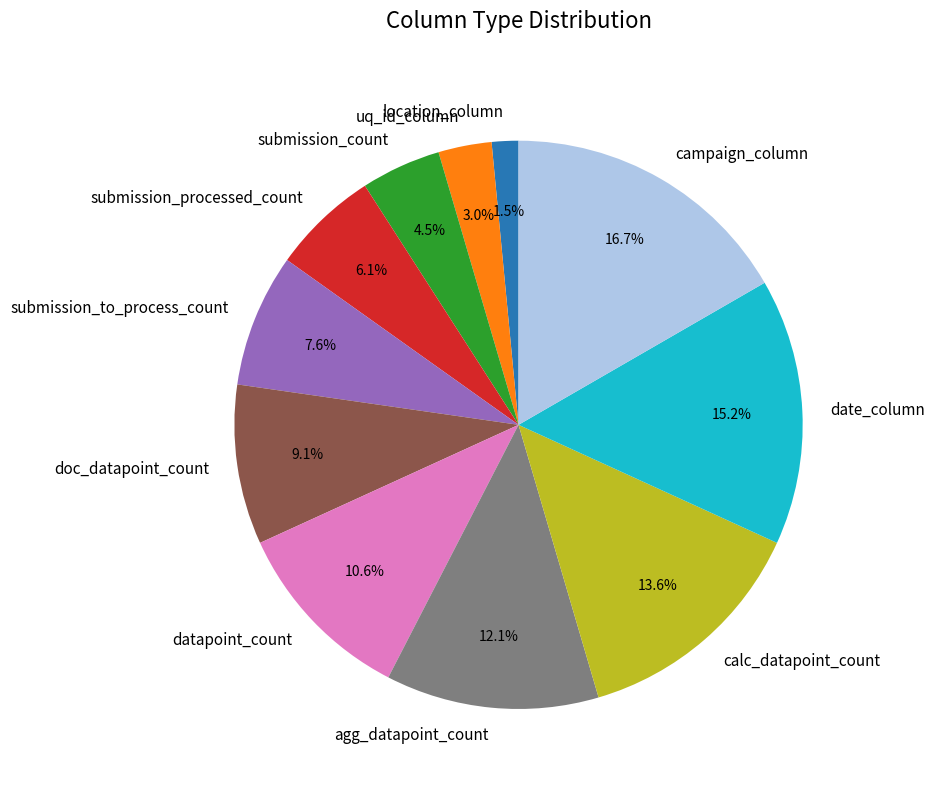

How many segments does this pie chart have?

11